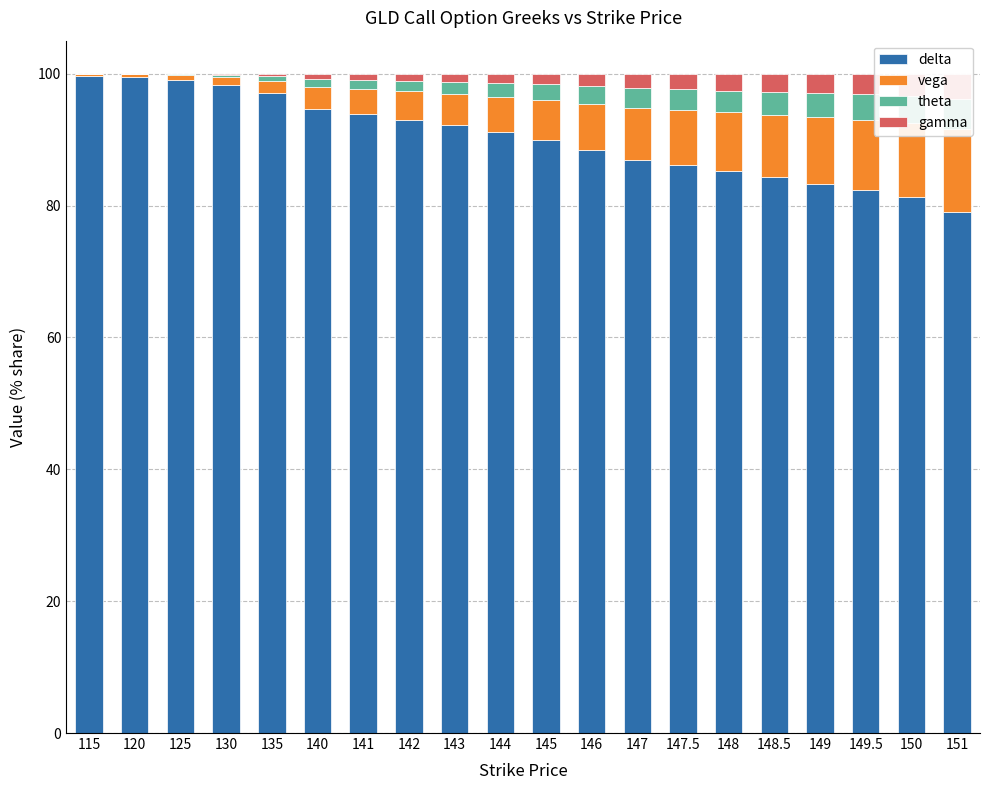

What is the value of the delta bar at the 4th from the left?

98.3